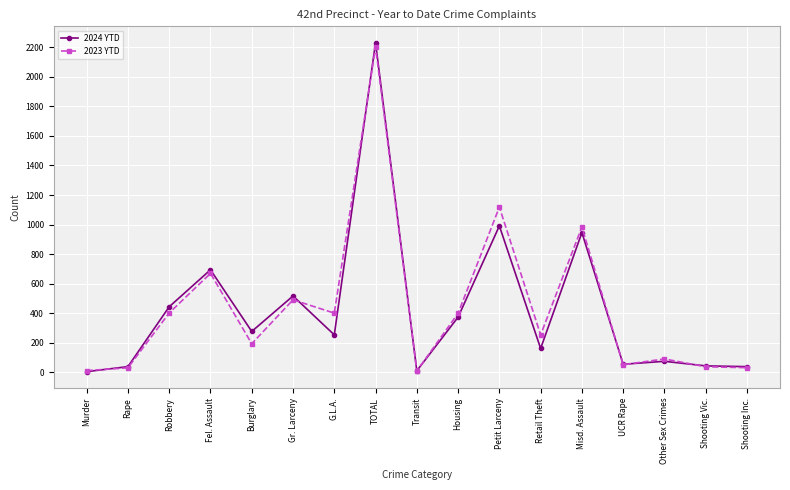

Between G.L.A. and Petit Larceny, which series saw the biggest shift?

2024 YTD